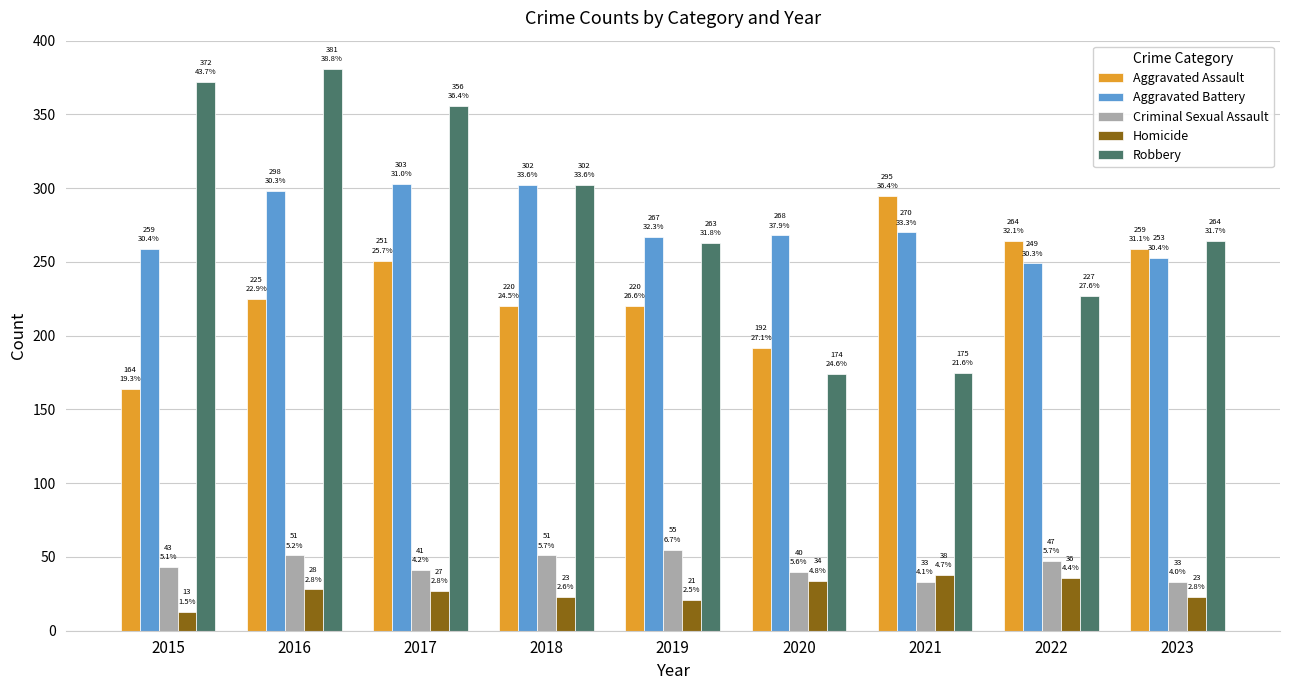

The Homicide series shows 56 at 2021. True or false?

False